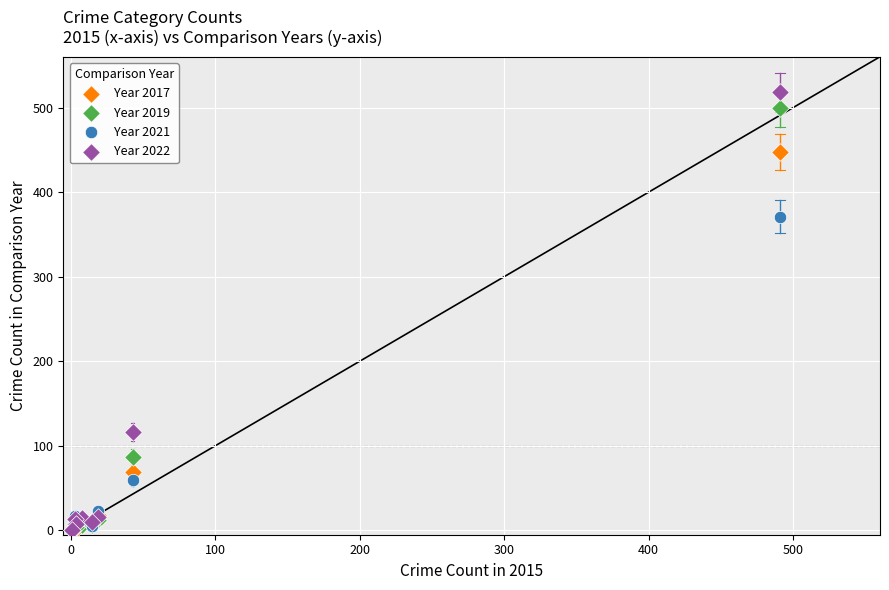

In the Year 2022 series, what Y value is closest to 259?

116